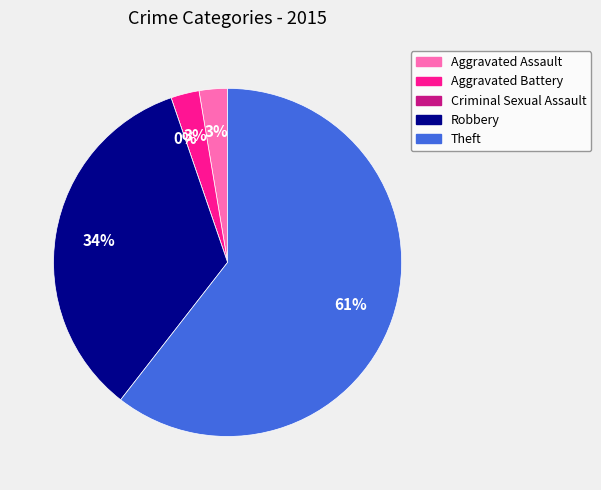

Is the sum of Theft and Robbery greater than half?

Yes